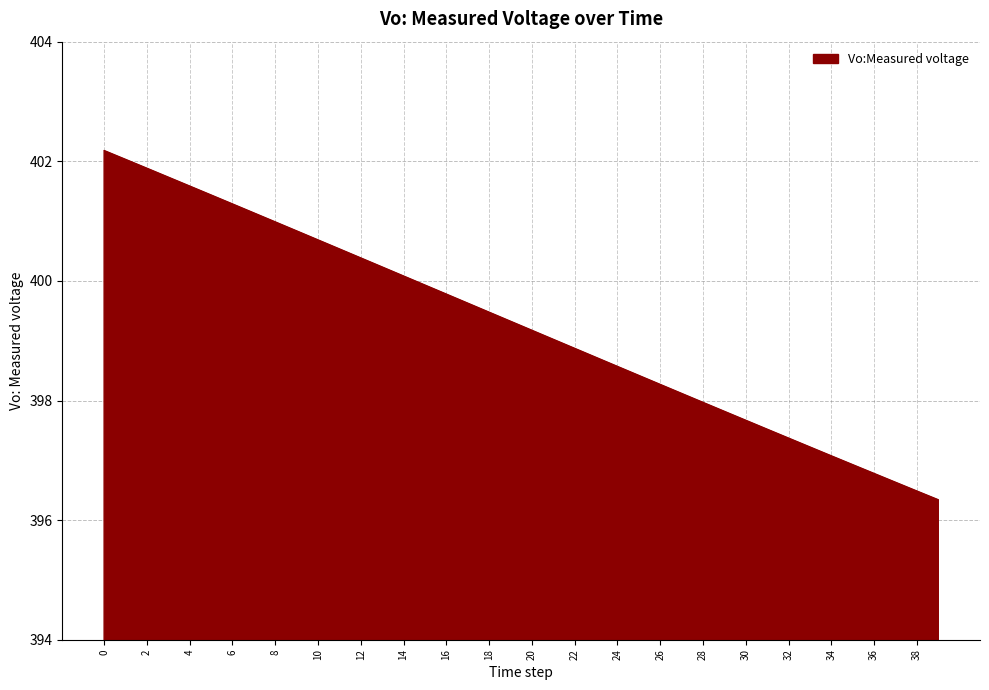

What is the minimum value shown in the chart?

396.3